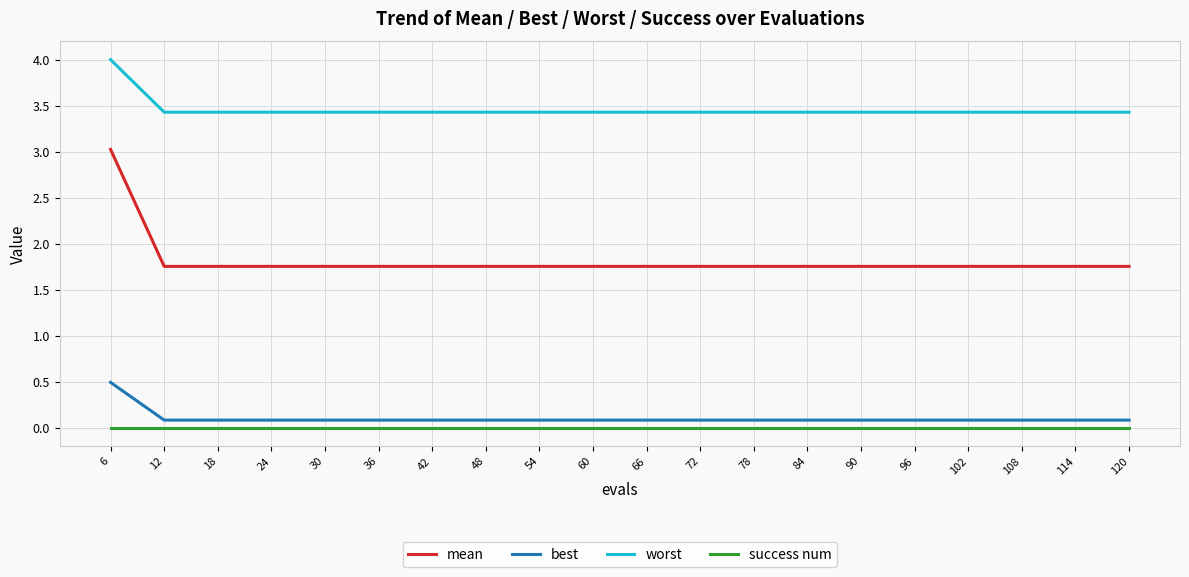

Which series has the largest range (max minus min)?

mean